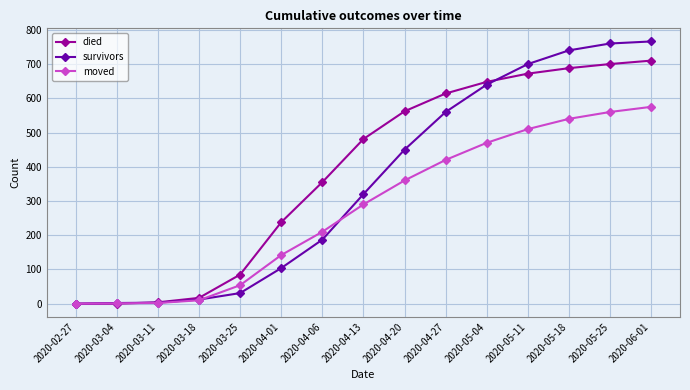

Read the moved value at 2020-04-27, to the nearest 50.

400